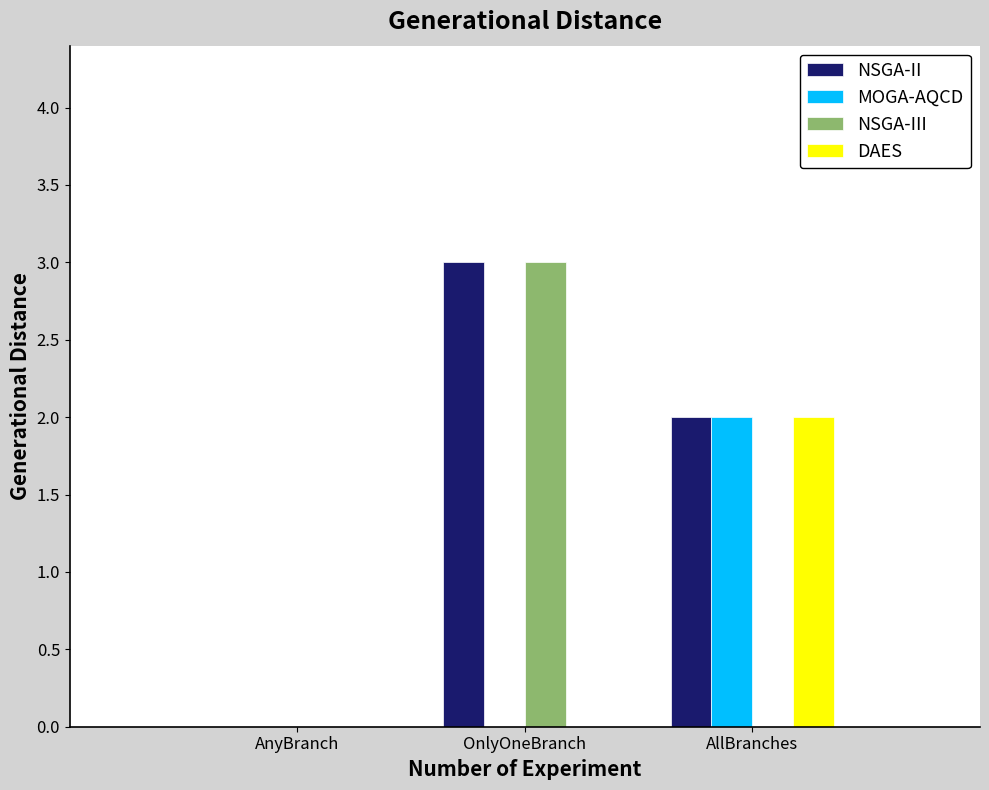

The NSGA-III series shows 0 at AllBranches. True or false?

True